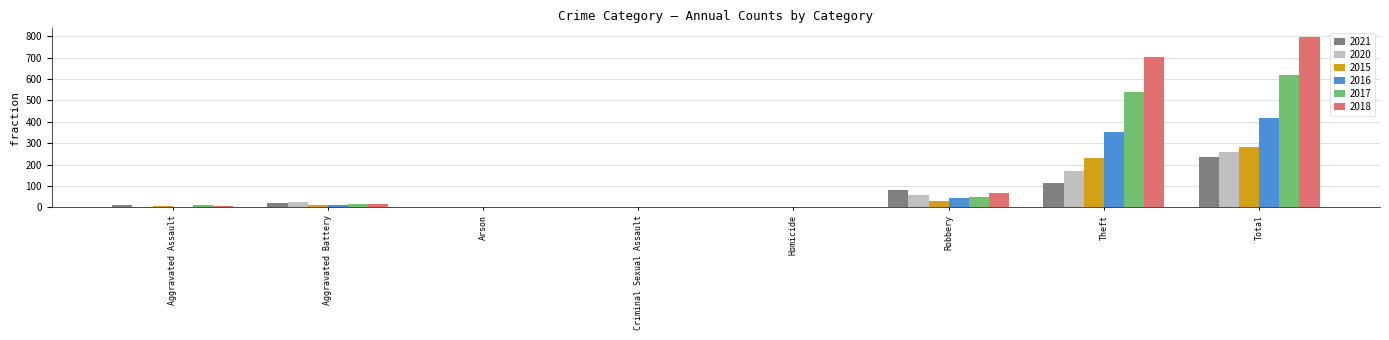

Where is 2015 nearest to the value 141?

Theft